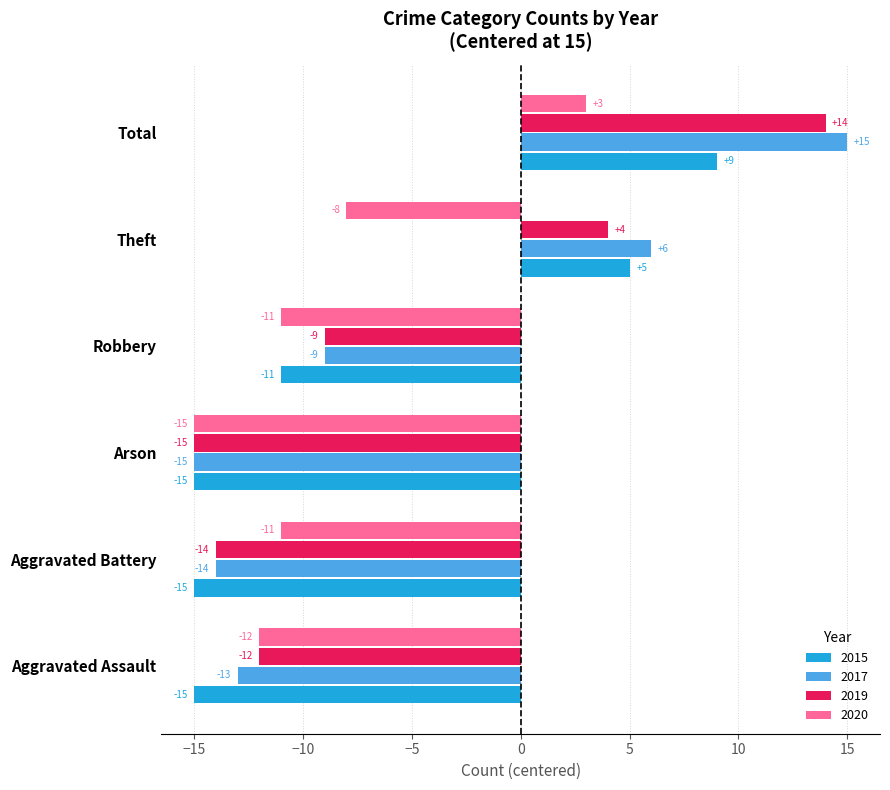

What is the difference between the 2019 values at Robbery and Aggravated Battery?

5